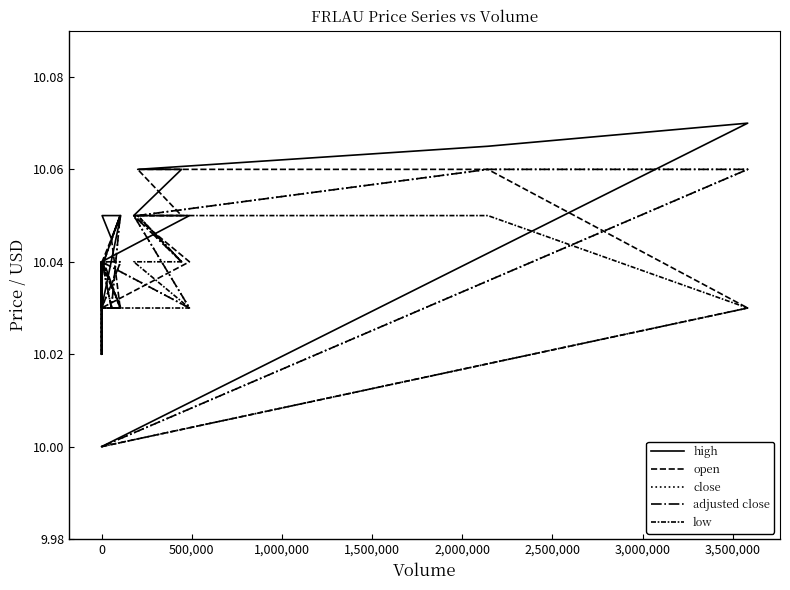

True or false: open and low intersect in this chart.

False